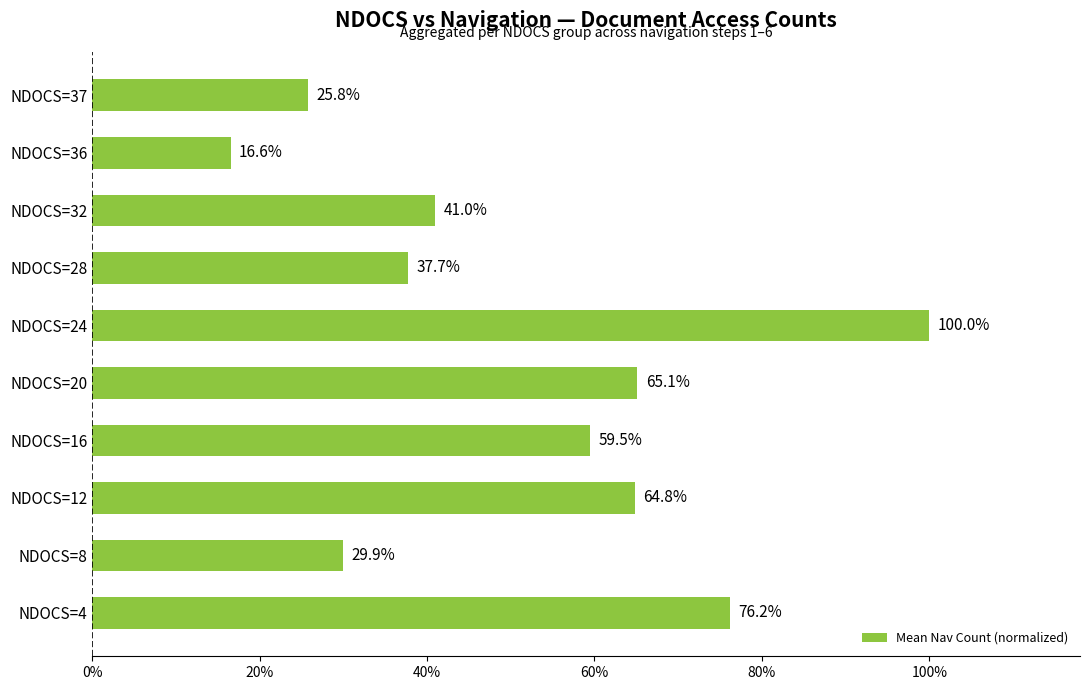

Rank the categories by value from highest to lowest.

NDOCS=24, NDOCS=4, NDOCS=20, NDOCS=12, NDOCS=16, NDOCS=32, NDOCS=28, NDOCS=8, NDOCS=37, NDOCS=36